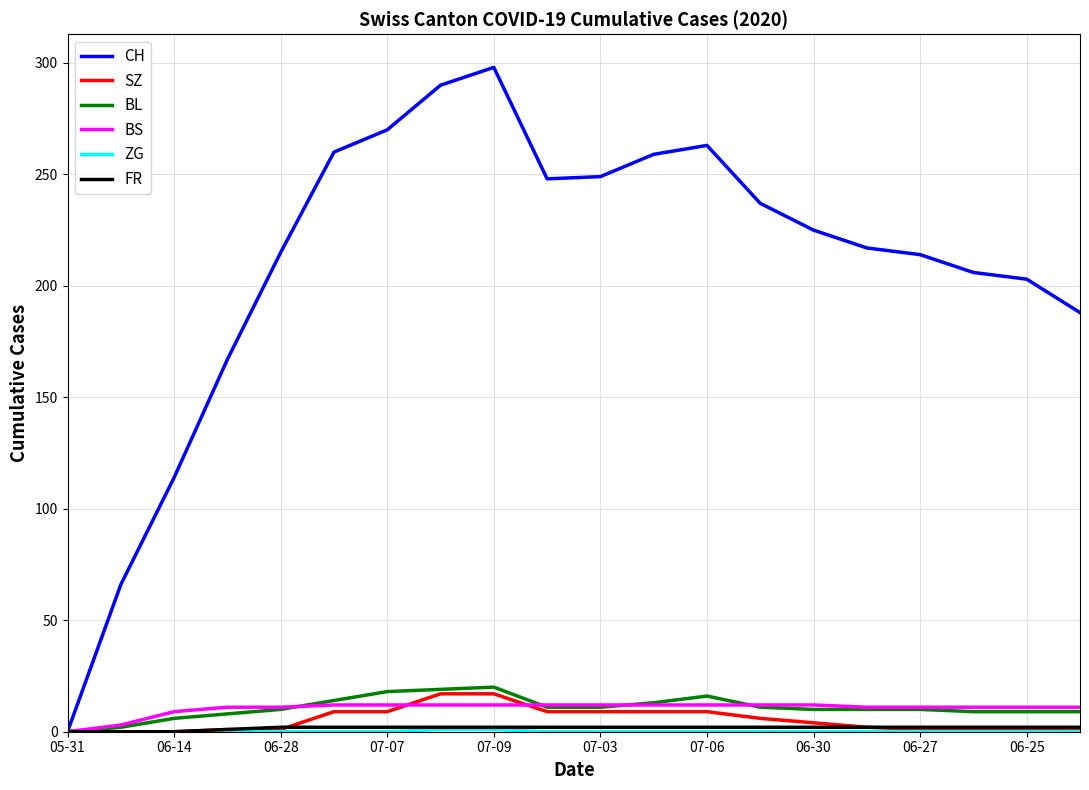

Which series has the largest total across all categories?

CH